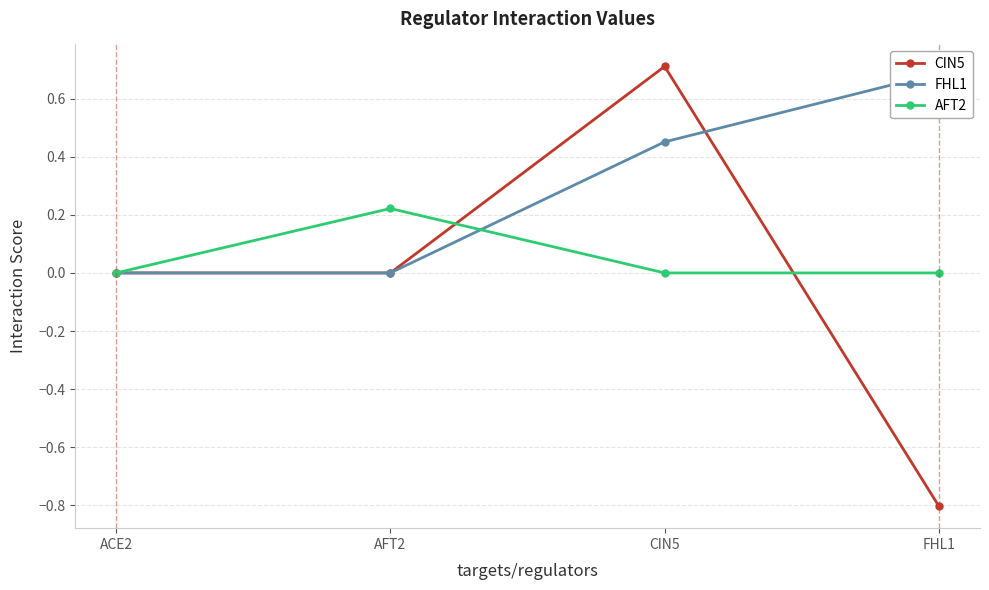

What is the label of the 4th point from the right?

ACE2